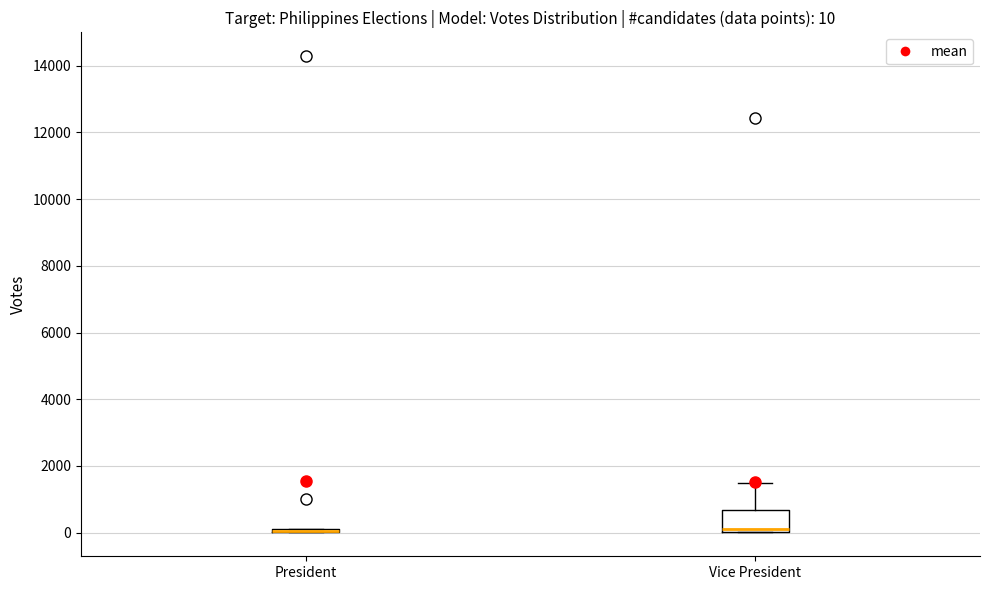

Comparing the boxes themselves (not the whiskers), which one is the tallest?

Vice President